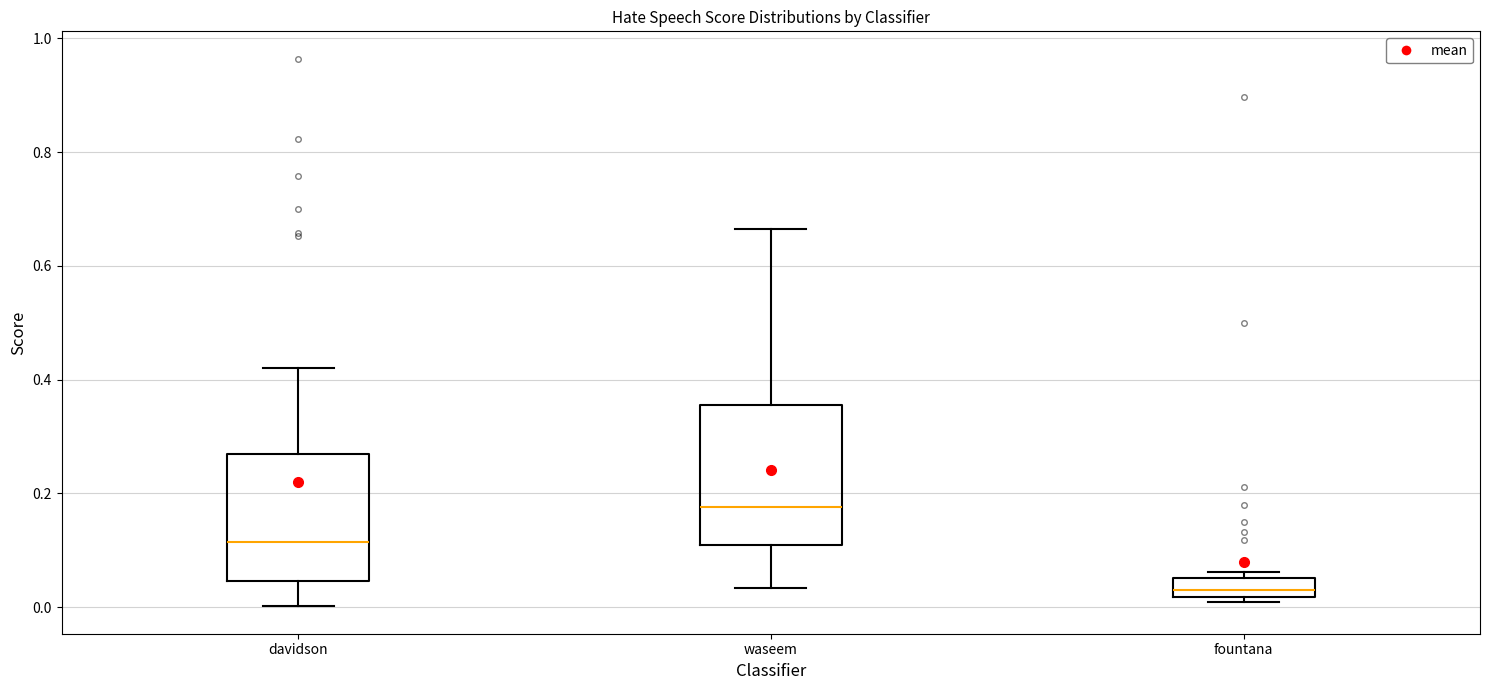

Where is the lower edge of the box for waseem on the y-axis? The values are not printed on the chart, so give them approximately, as read against the axis.

0.10